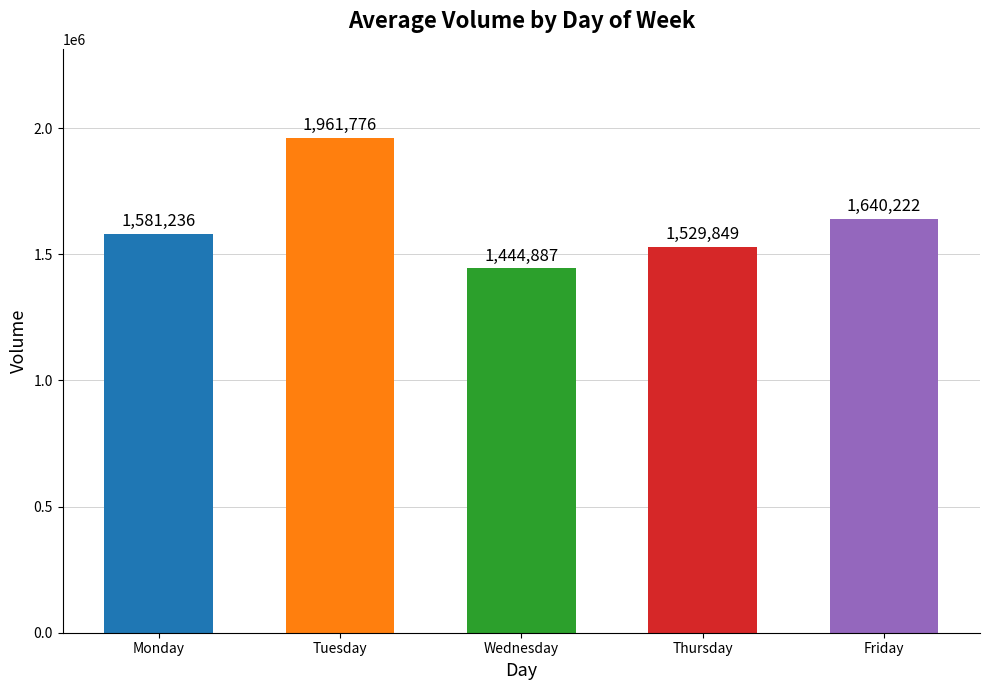

What is the average value?

1631594